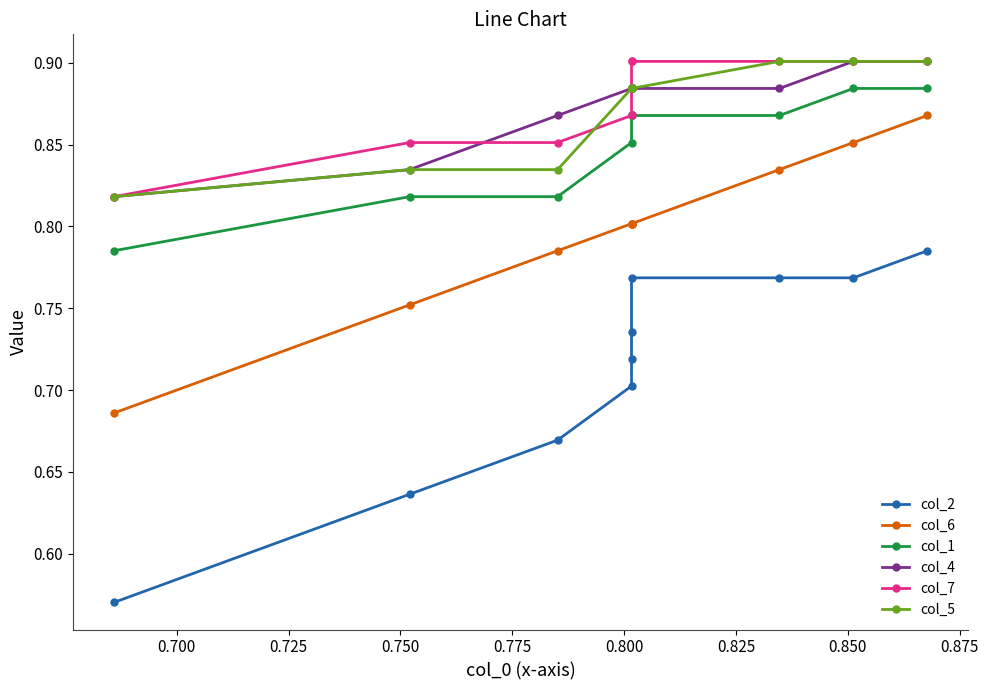

Does the chart display data point markers on the line(s)?

Yes